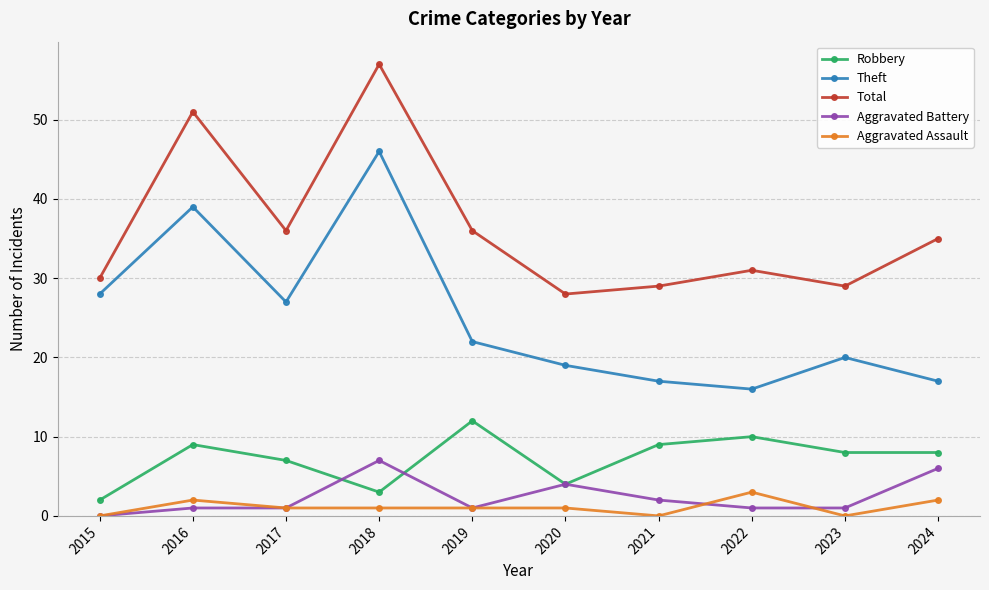

Reading left to right, what are all the values shown in this chart?

Robbery: 2	9	7	3	12	4	9	10	8	8
Theft: 28	39	27	46	22	19	17	16	20	17
Total: 30	51	36	57	36	28	29	31	29	35
Aggravated Battery: 0	1	1	7	1	4	2	1	1	6
Aggravated Assault: 0	2	1	1	1	1	0	3	0	2